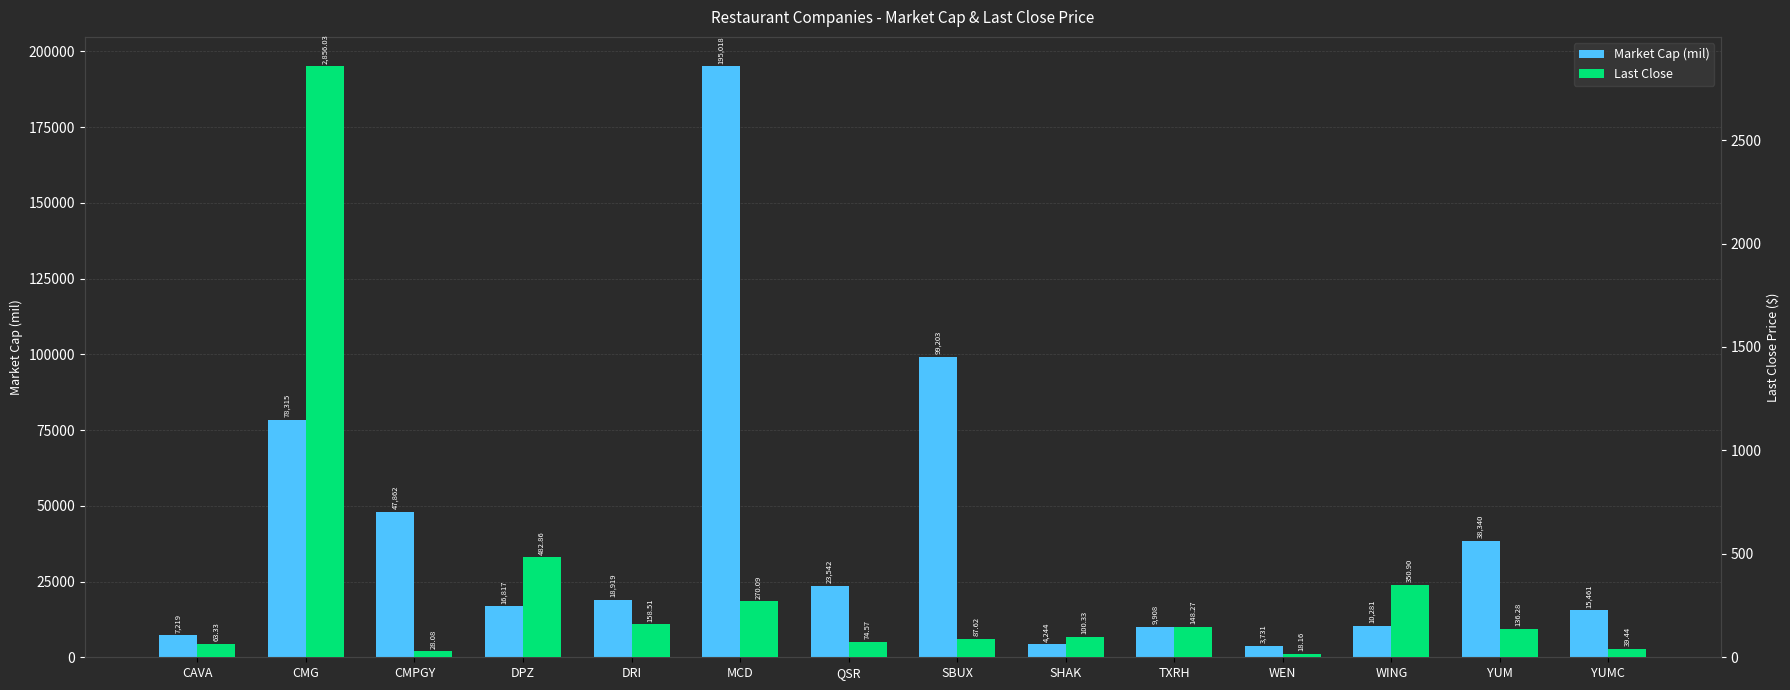

How many values in the Last Close series are below 136?

7